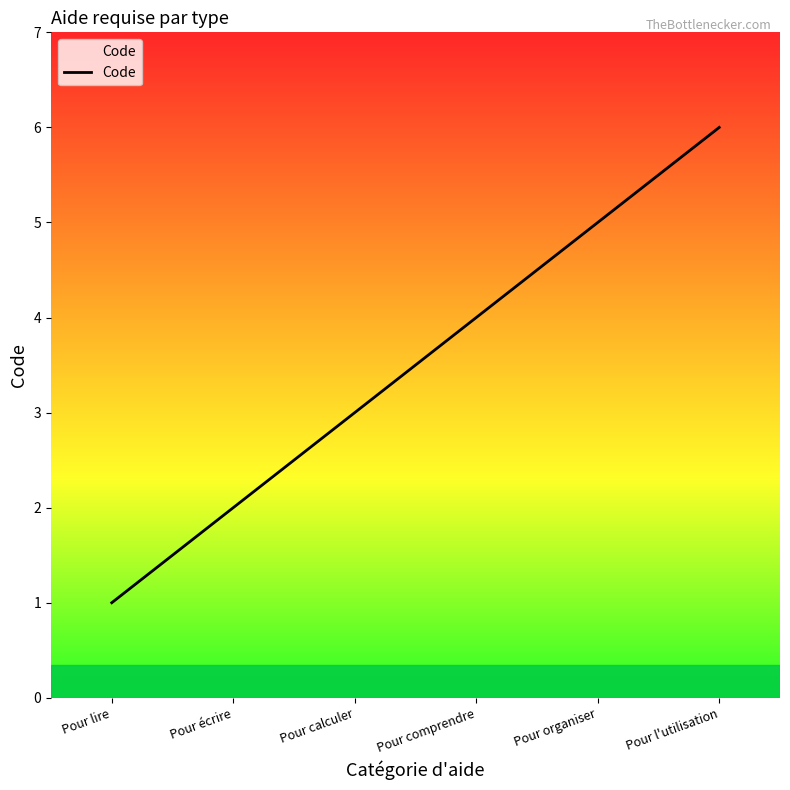

List the labels in order of value, largest first.

Pour l'utilisation, Pour organiser, Pour comprendre, Pour calculer, Pour écrire, Pour lire